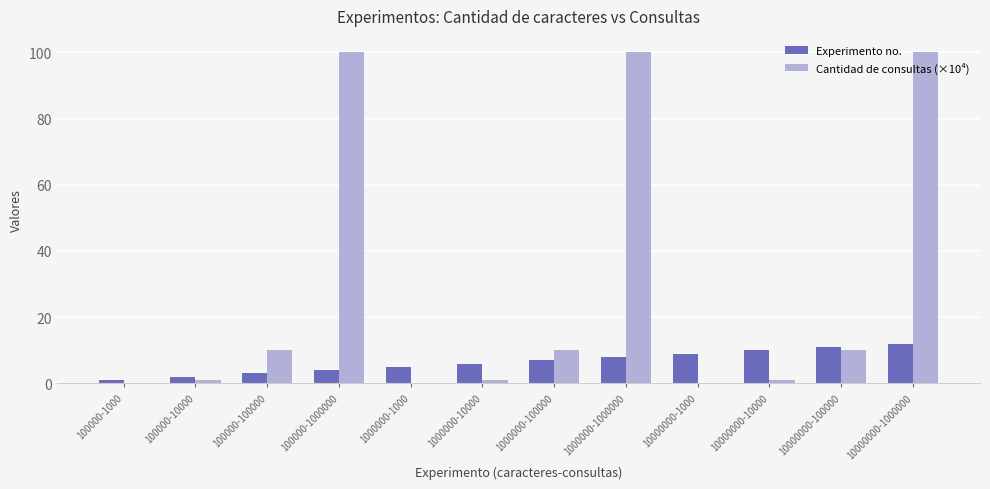

True or false: Experimento no. has a value of 1.8 at 10000000-1000.

False